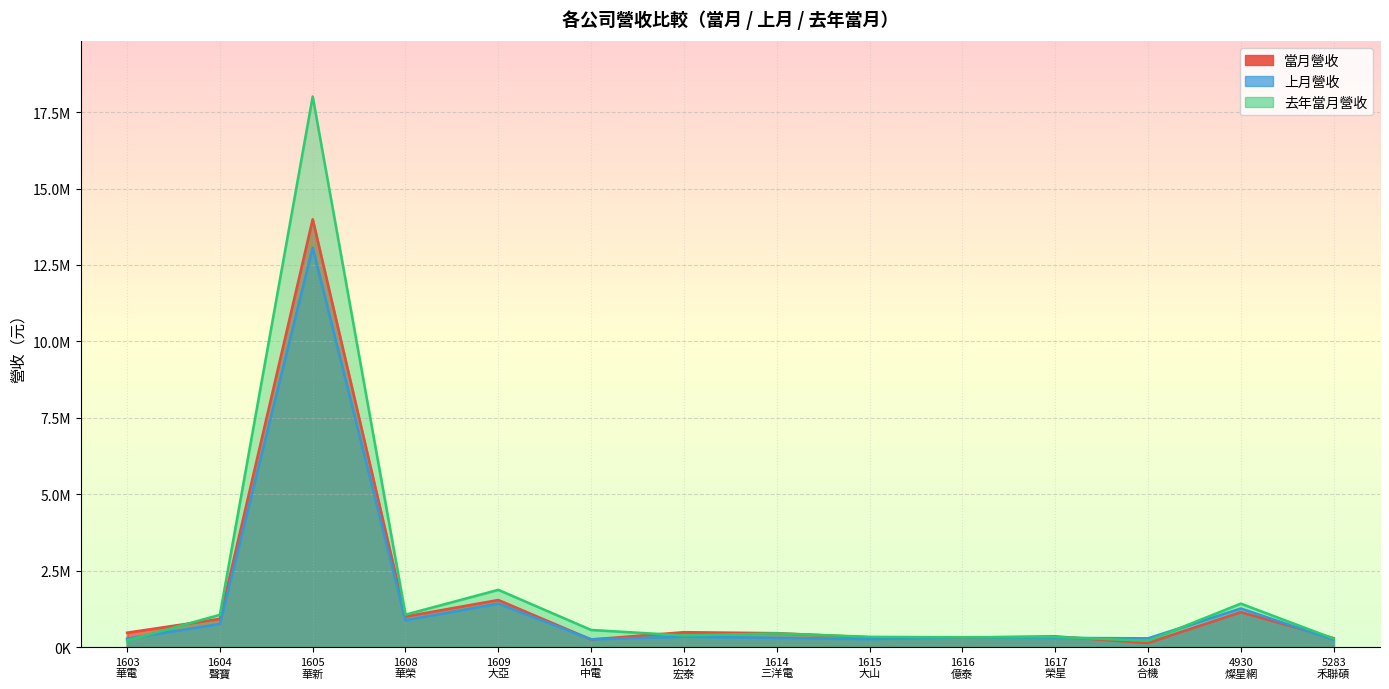

What is the total value across all series at 1604
聲寶?

2729204